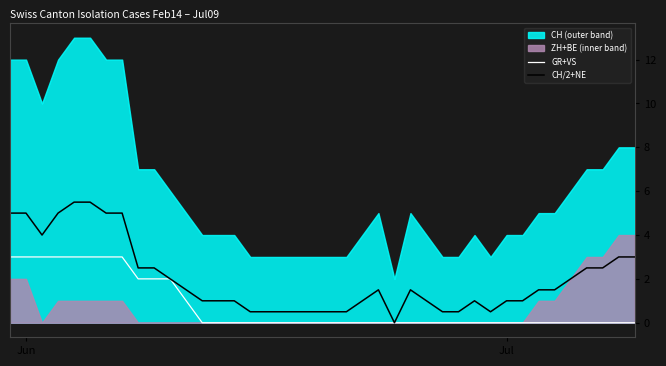

What is the highest value of the CH/2+NE series?

5.5